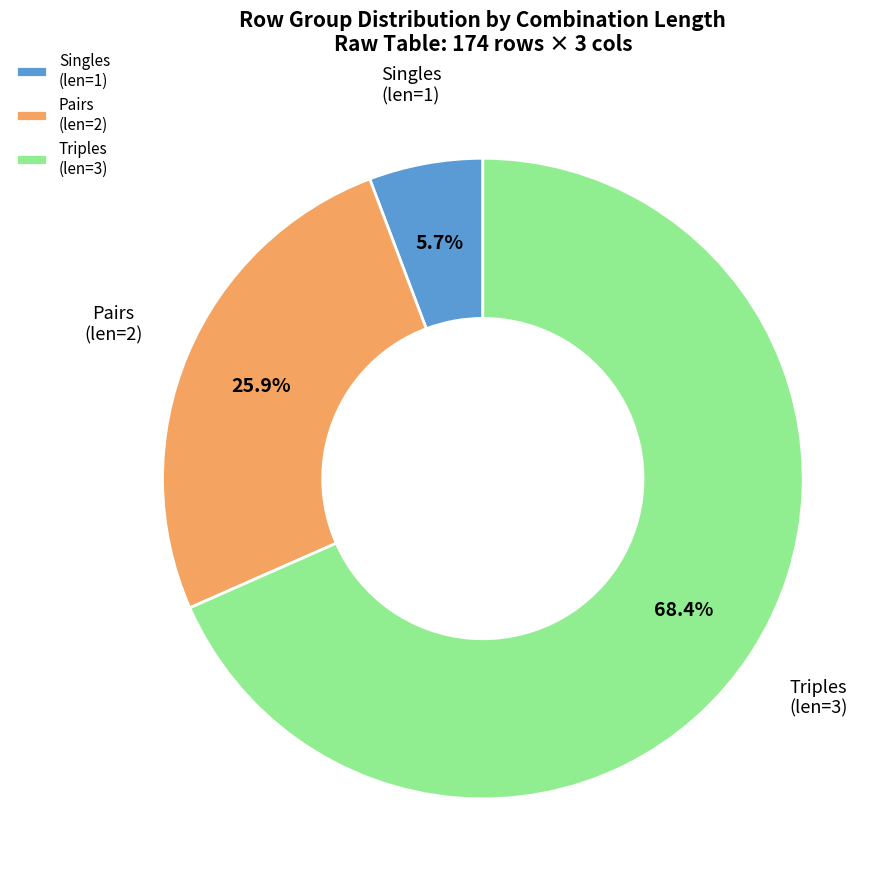

What is the majority slice?

Triples (len=3)